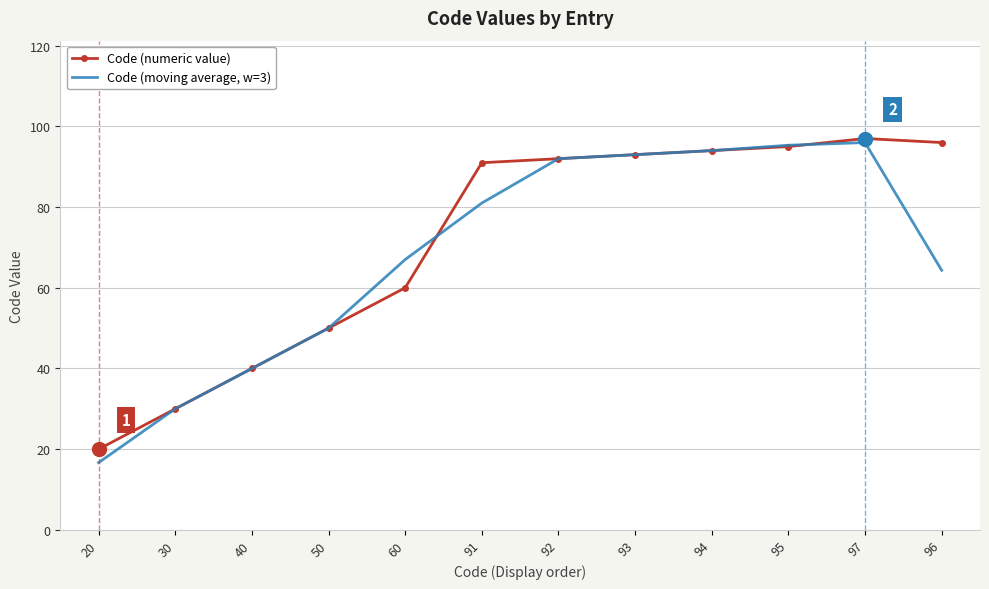

What is the lowest value of the Code (moving average, w=3) series?

16.7